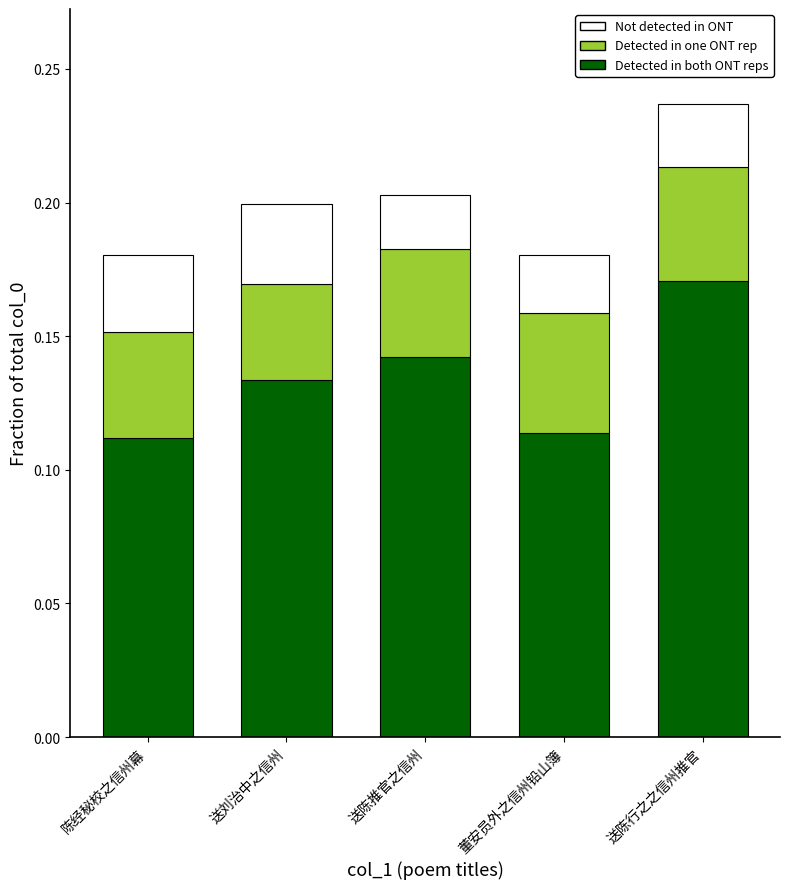

Is it true that Detected in both ONT reps equals 0.2 at 送陈推官之信州?

False